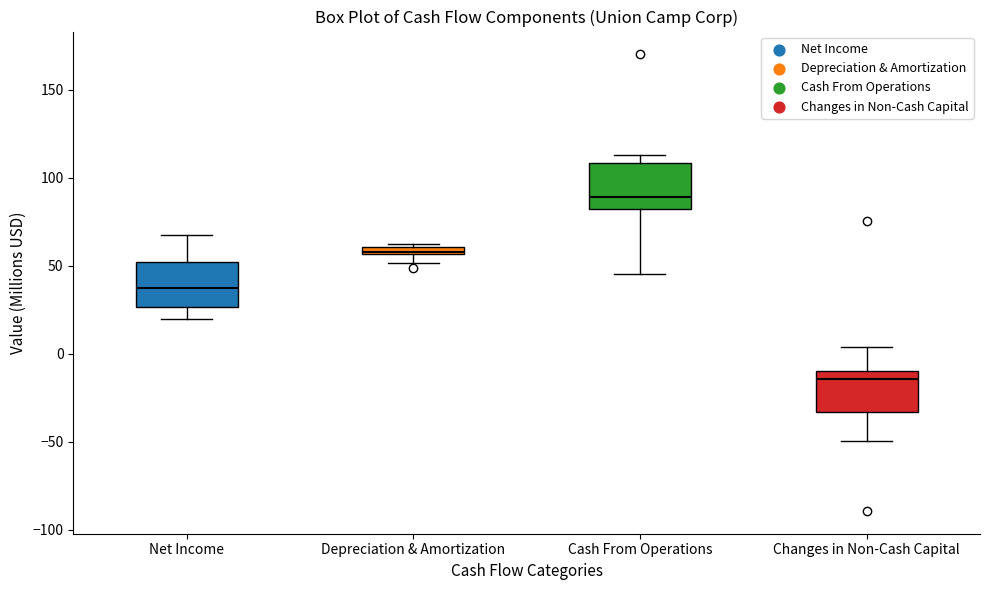

Where is the upper edge of the box for Depreciation & Amortization on the y-axis? The values are not printed on the chart, so give them approximately, as read against the axis.

60